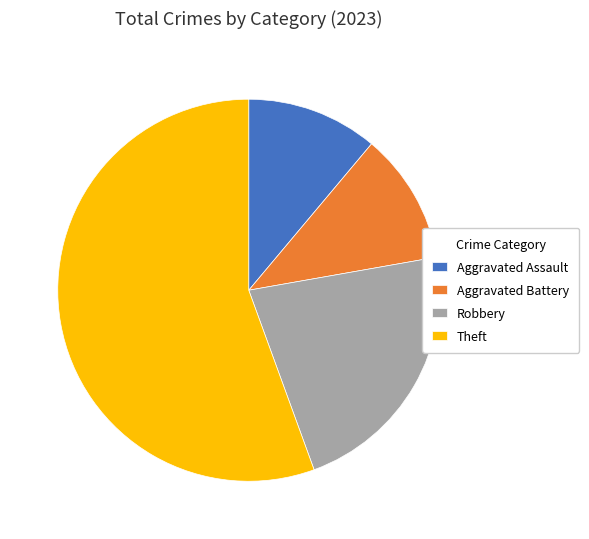

What is the majority slice?

Theft